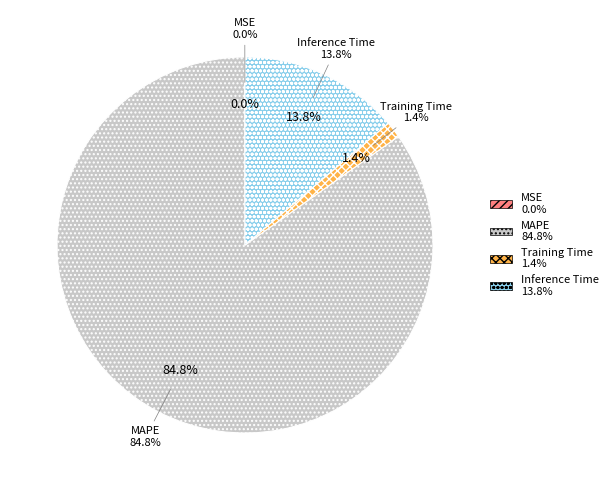

What percentage do Inference Time and MSE together represent?

13.8%